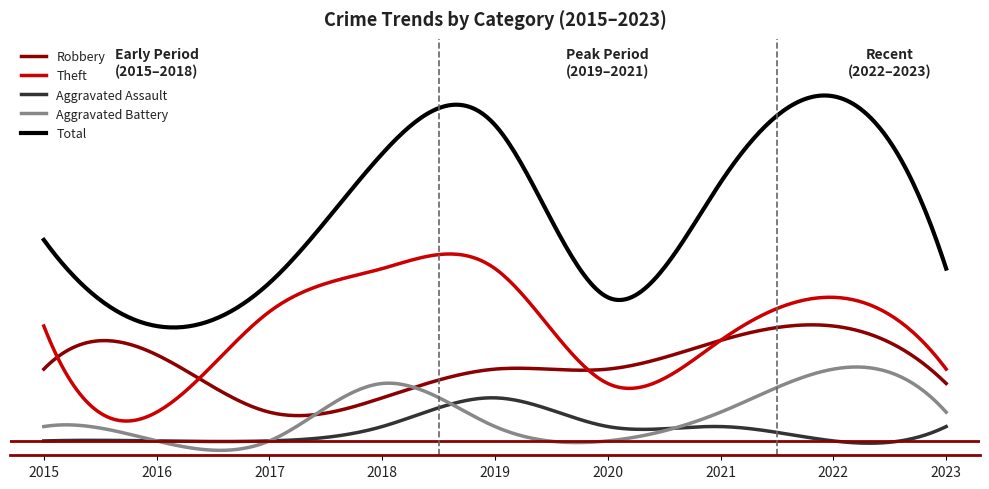

What is the minimum value for Robbery?

2